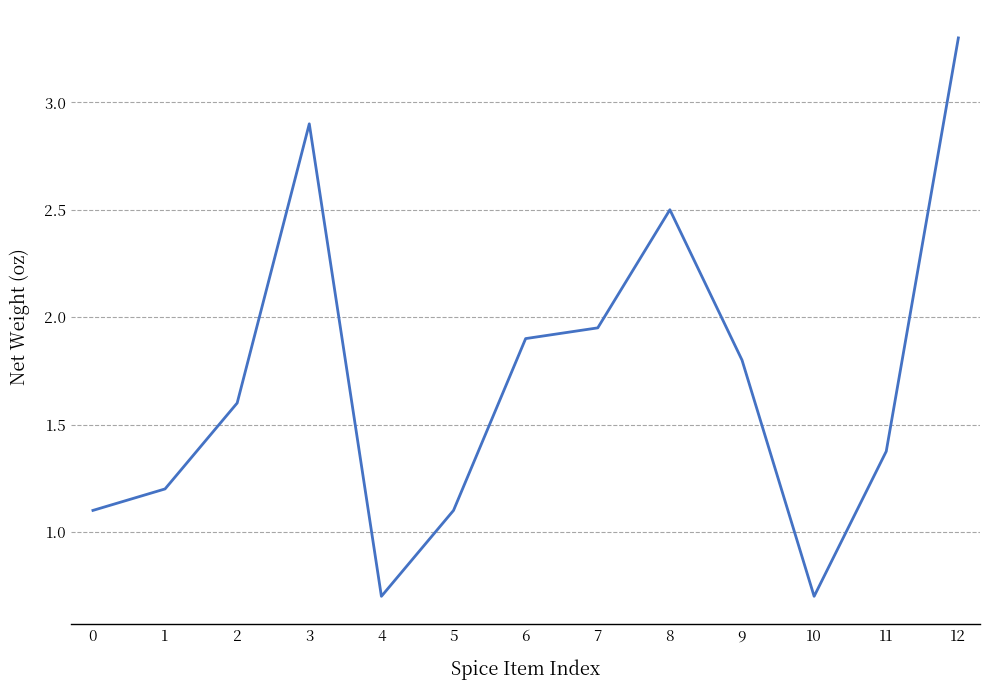

What is the maximum value shown in the chart?

3.3